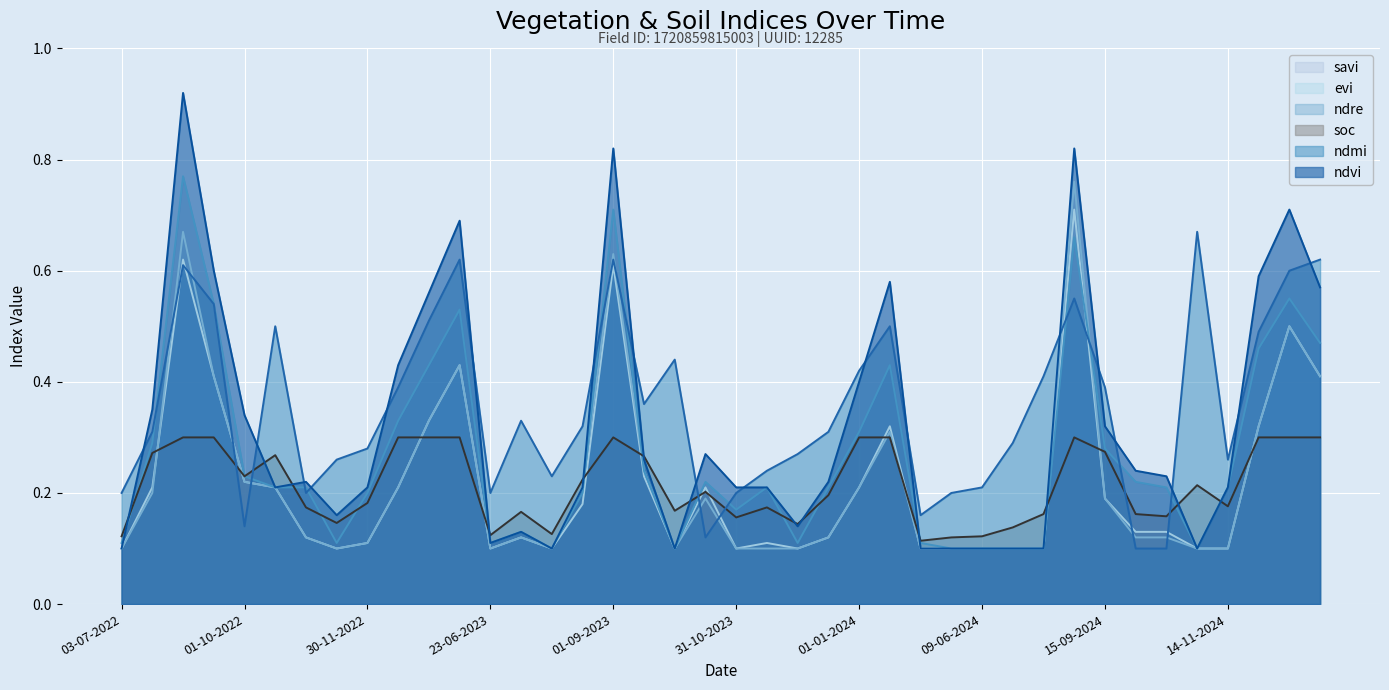

How many interior local peaks does the evi series have?

8